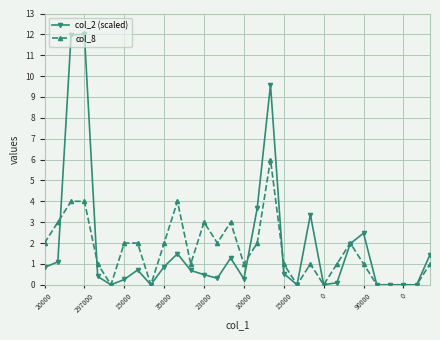

List the series in order of their peak value, lowest first.

col_8, col_2 (scaled)